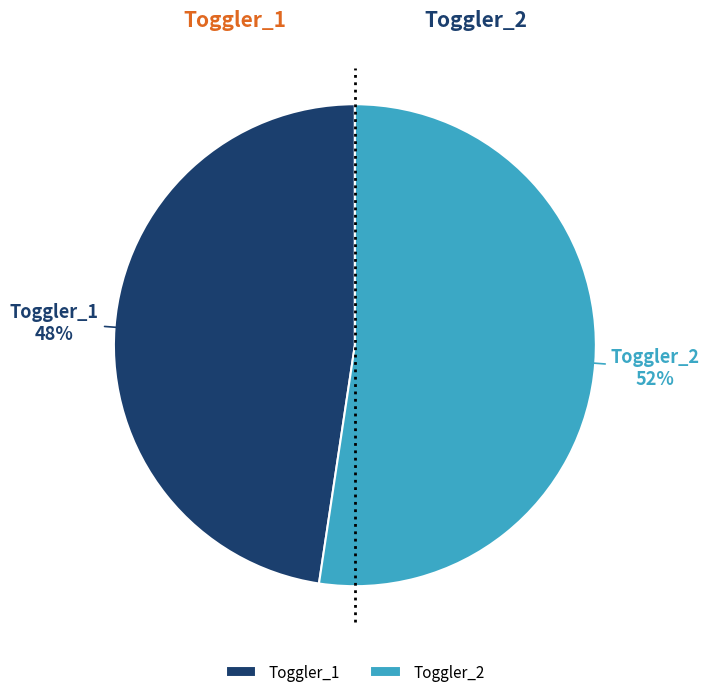

The Toggler_2 slice represents 52% of the pie. True or false?

True